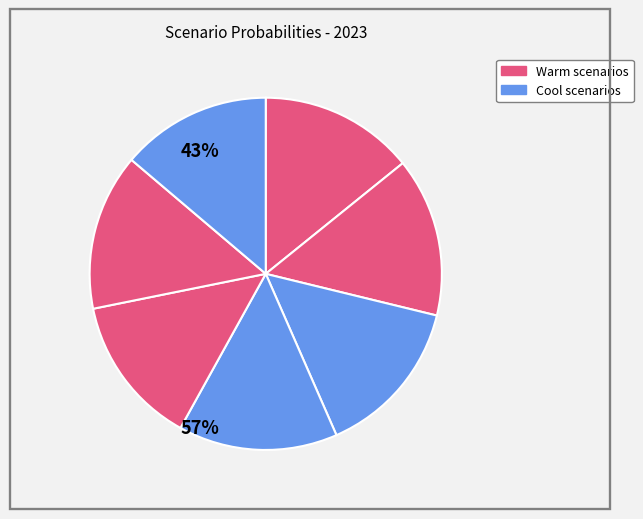

Count the number of slices in the pie.

7